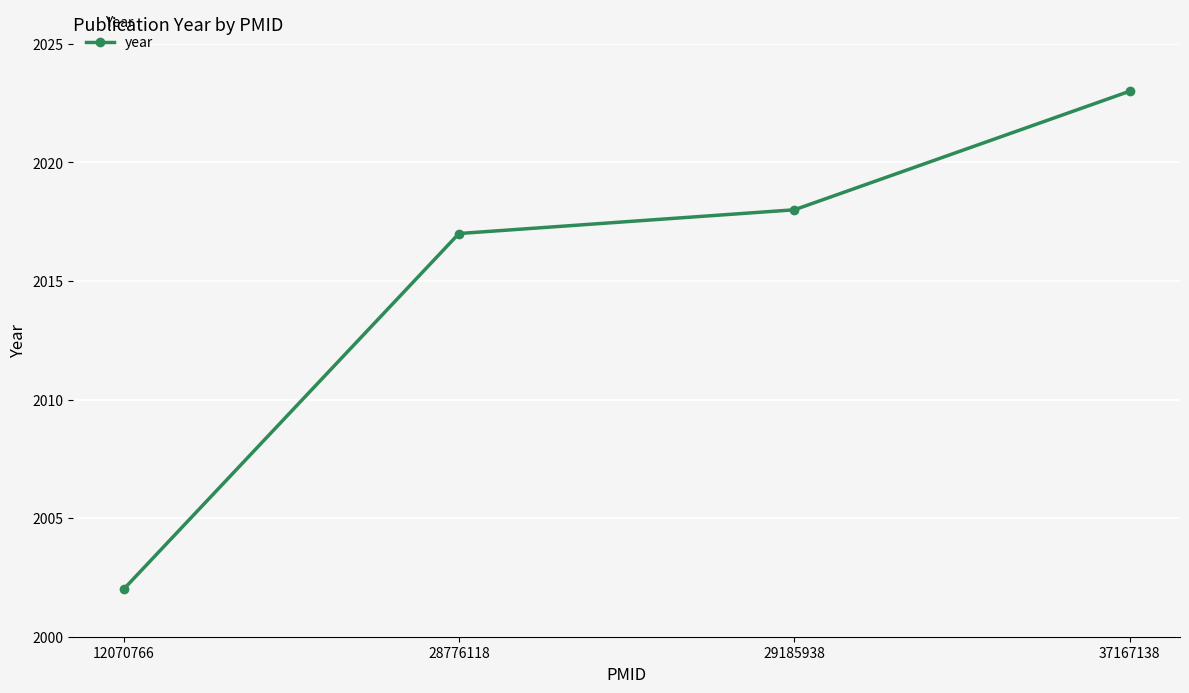

Where is the data nearest to the value 2012?

28776118